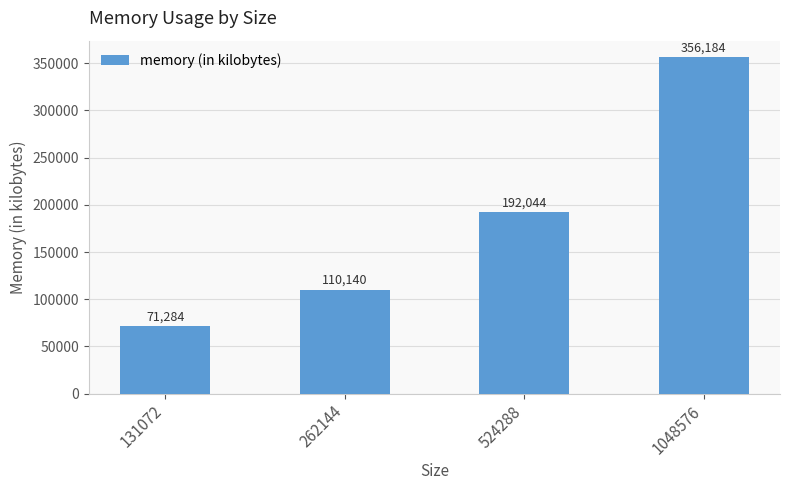

The value at 1048576 is 356184. True or false?

True